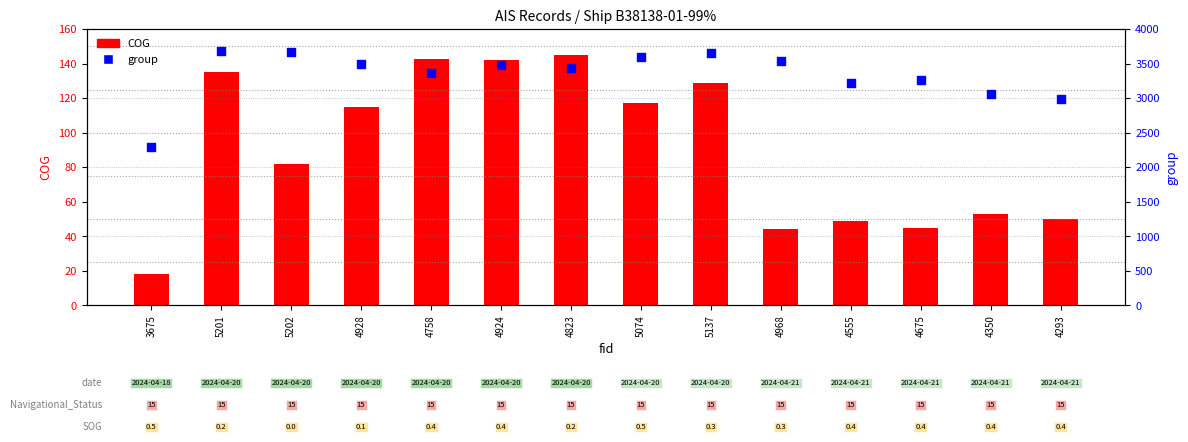

Is the value of group at 3675 greater than the value of COG at 3675?

Yes